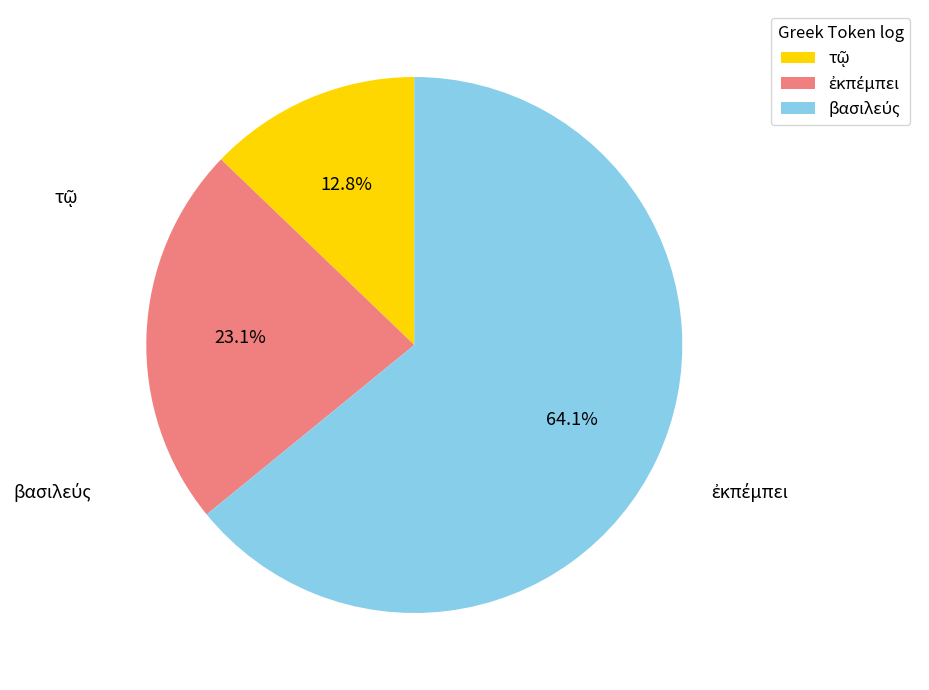

What is the smallest slice in the pie chart?

τῷ